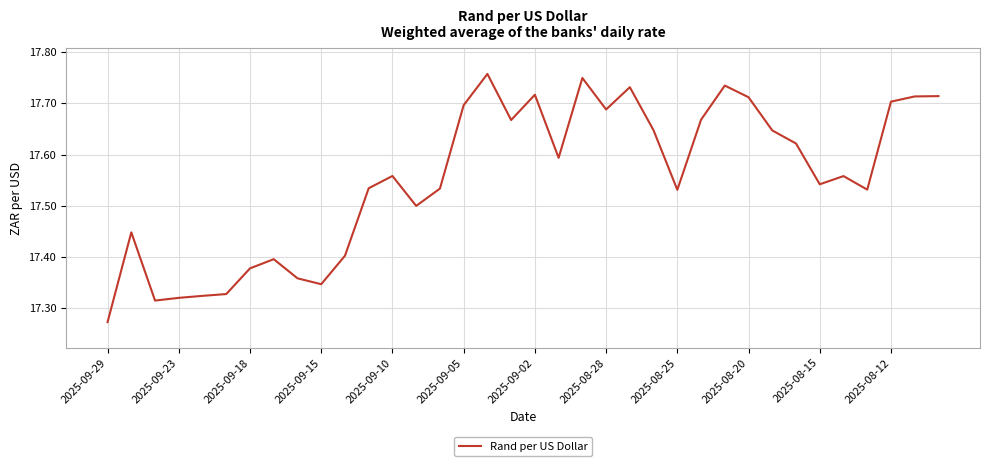

What is the difference between the maximum and minimum values?

0.5